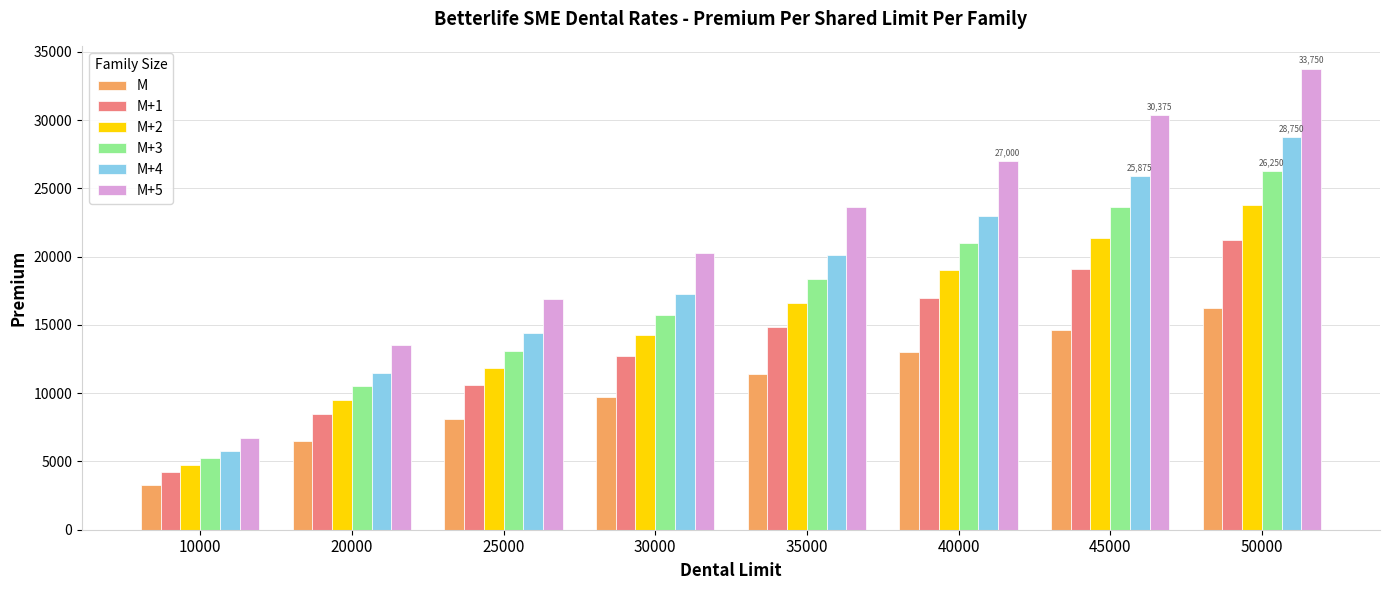

Does the chart contain any negative values?

No